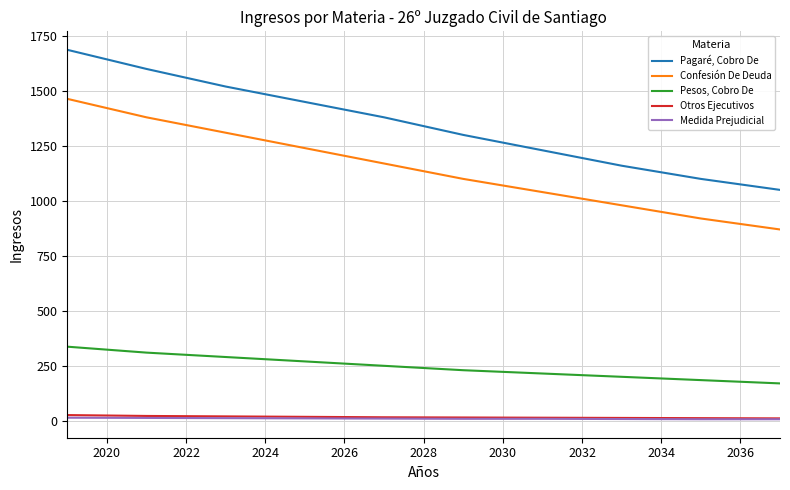

List the series in order of their peak value, lowest first.

Medida Prejudicial, Otros Ejecutivos, Pesos, Cobro De, Confesión De Deuda, Pagaré, Cobro De